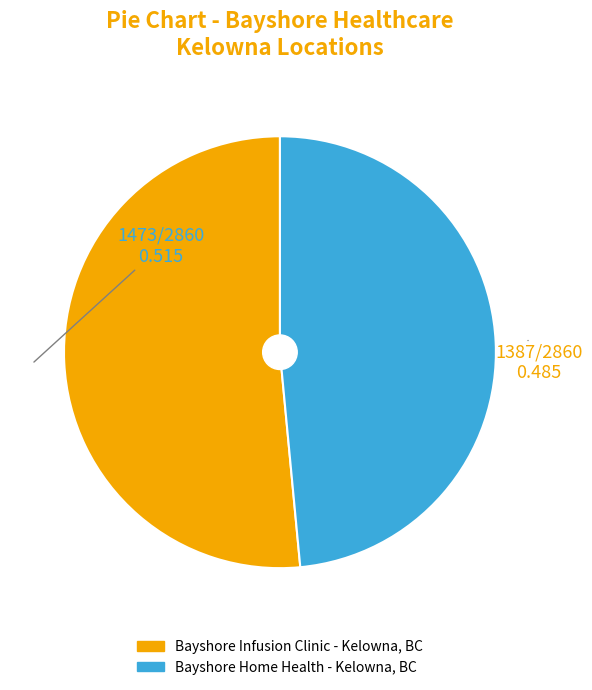

Which slice is the largest?

Bayshore Infusion Clinic - Kelowna, BC